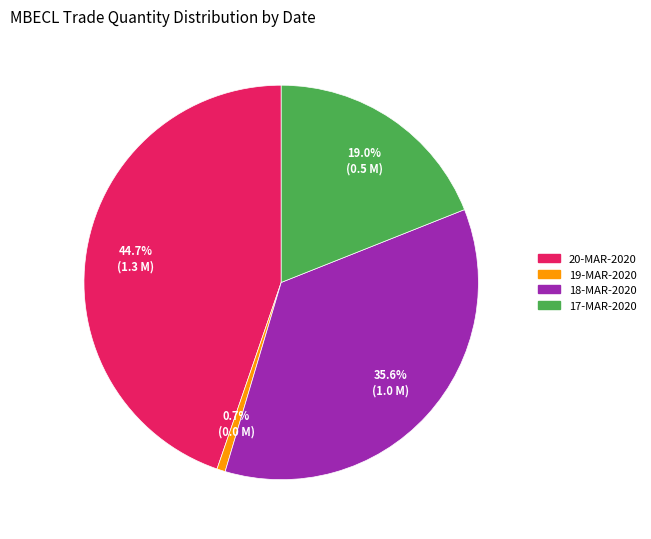

Is it true that 20-MAR-2020 is 39% of the pie?

False